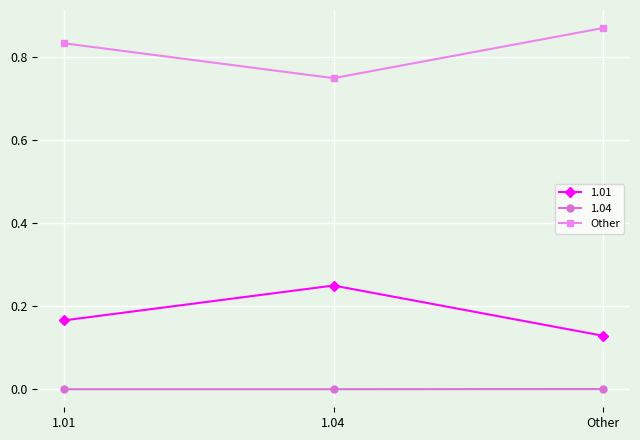

Which category has the lowest value in the 1.01 series?

Other